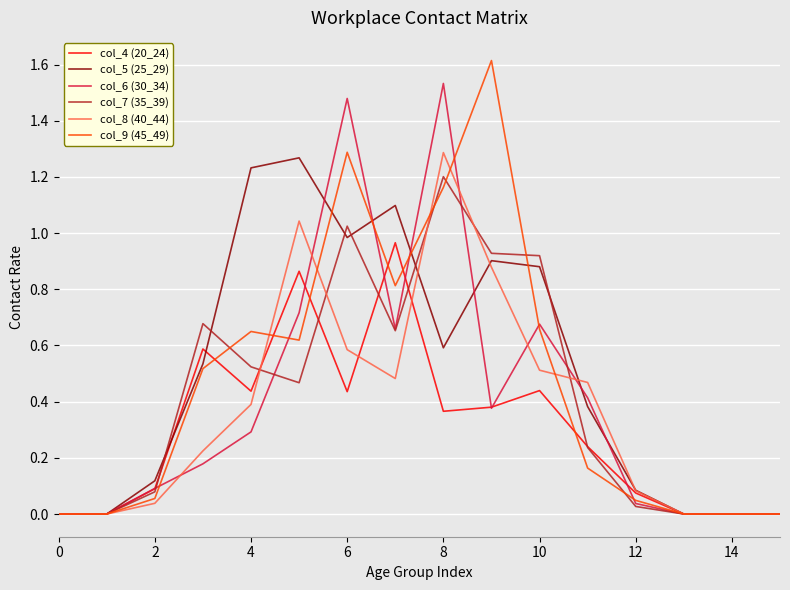

What is the maximum value shown in the chart?

1.6